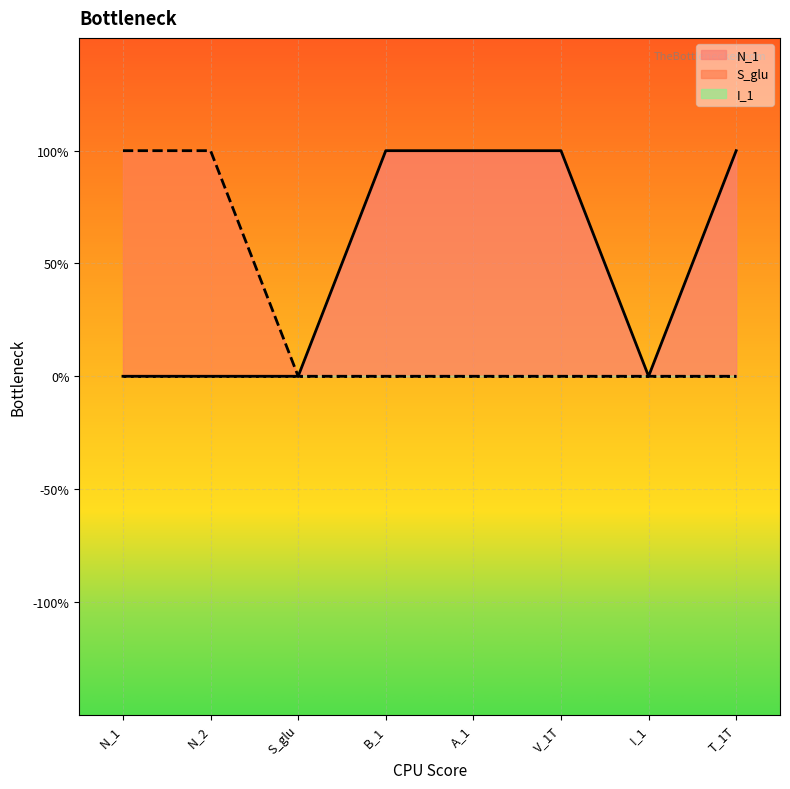

What is the maximum value shown in the chart?

1